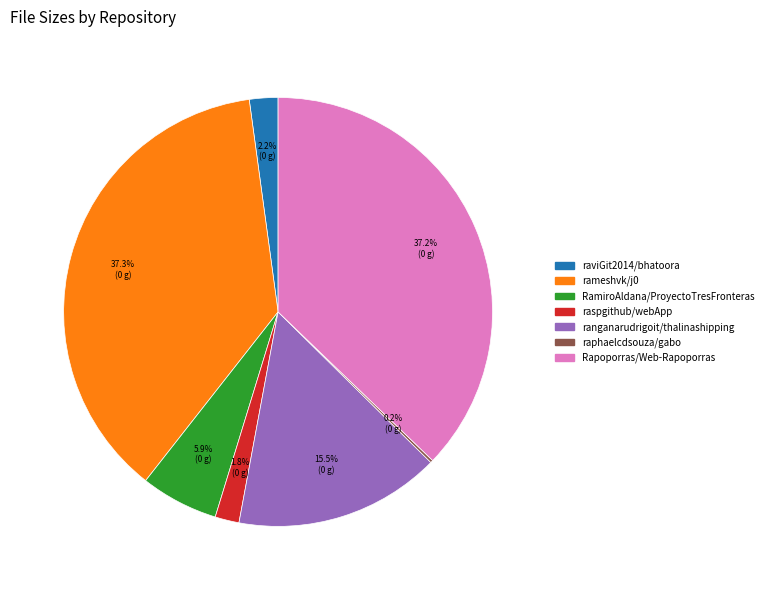

Do raviGit2014/bhatoora and raspgithub/webApp together represent more than half of the pie?

No